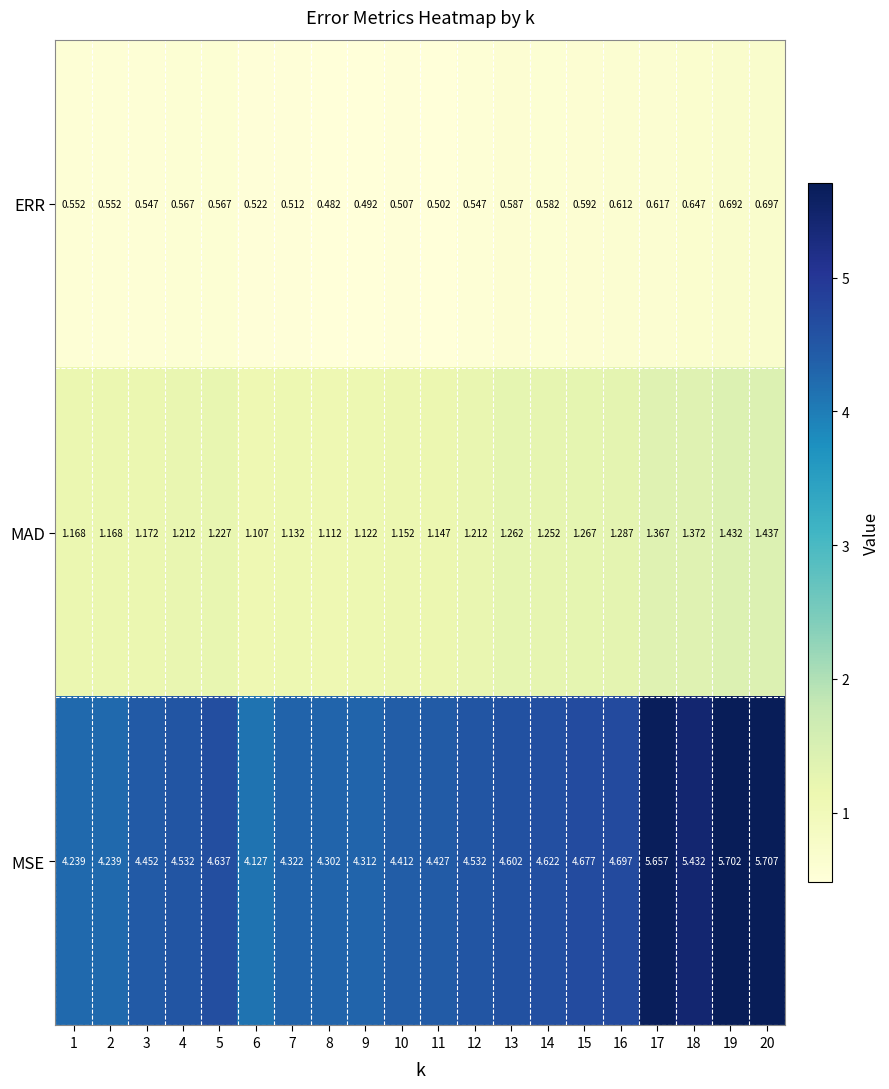

Between 5 and 20, which series saw the biggest shift?

MSE